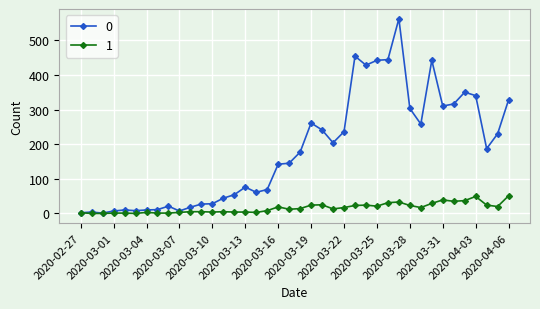

Rank the series by their average value, from highest to lowest.

0, 1